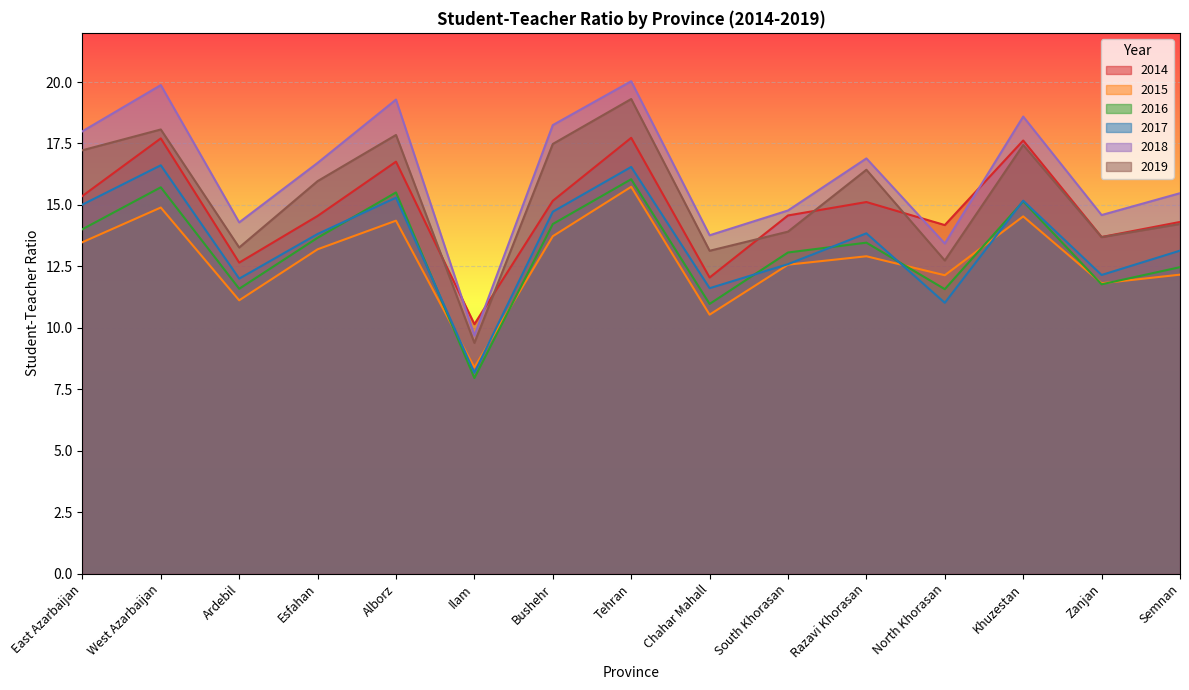

What position from the right is East Azarbaijan?

15